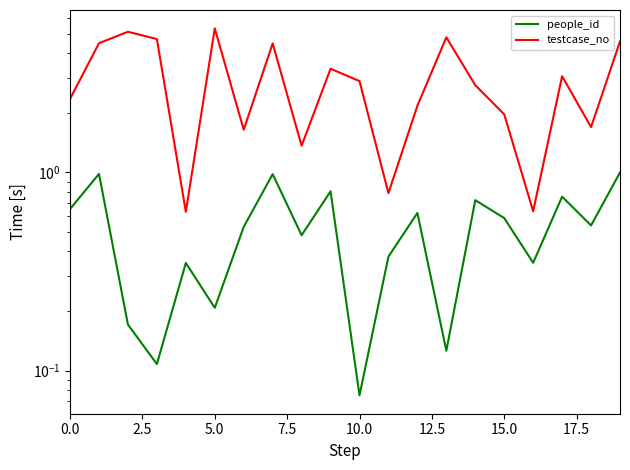

How many lines are shown in the chart?

2